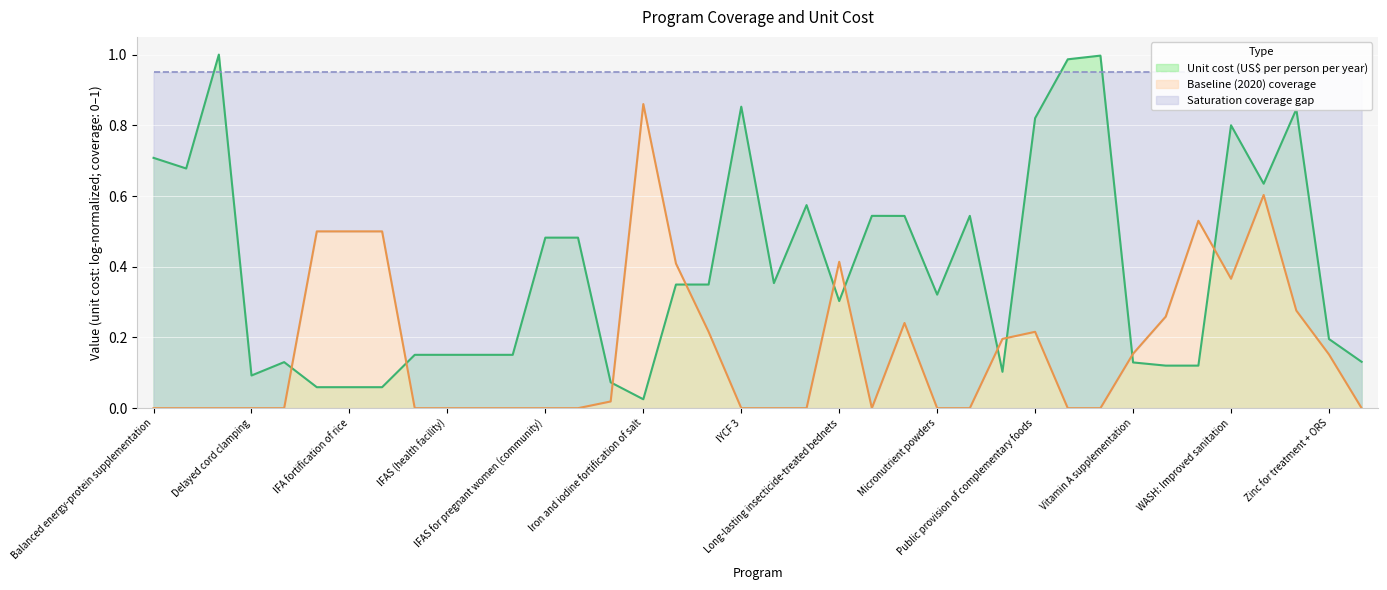

Which series has the largest total across all categories?

Unit cost (US$ per person per year)